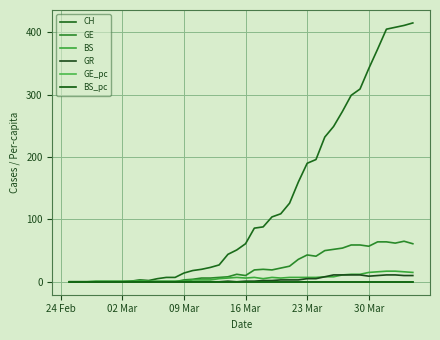

How many lines are shown in the chart?

6